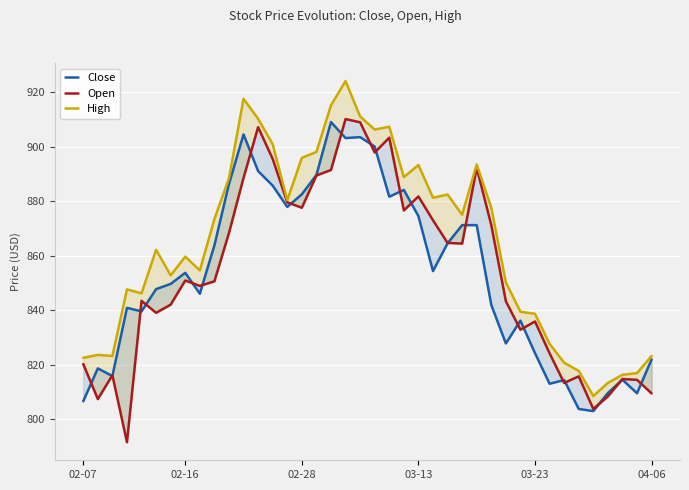

Reading left to right, extract all data points from this chart.

Close: 806.6	818.7	815.9	840.9	839.6	847.8	849.7	853.8	846.1	863.9	886.4	904.6	891.1	885.8	878.0	882.6	889.7	909.1	903.2	903.6	900.1	881.7	884.2	874.6	854.4	864.6	871.3	871.3	842.0	827.8	836.2	824.3	813.0	814.4	803.8	803.0	809.6	814.5	809.5	822.0
Open: 820.3	807.4	816.2	791.6	843.5	839.1	842.1	851.0	849.0	850.6	868.4	888.6	907.2	895.6	879.6	877.7	889.5	891.5	910.2	909.0	898.0	903.4	876.7	881.8	873.1	864.8	864.5	892.3	871.3	843.3	832.9	835.9	824.2	813.4	815.8	803.8	808.4	814.8	814.5	809.5
High: 822.5	823.6	823.2	847.7	846.2	862.2	852.8	859.7	854.7	873.5	888.5	917.6	910.3	901.0	880.4	896.0	898.1	915.3	924.2	911.2	906.4	907.4	888.9	893.4	881.3	882.5	875.1	893.5	877.7	850.3	839.5	838.7	827.7	820.8	817.8	808.5	813.4	816.3	817.0	823.2